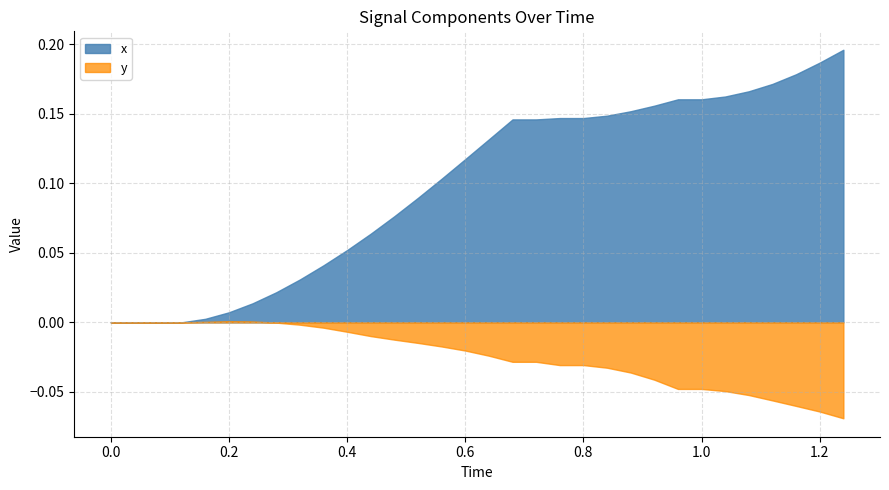

Between 11 and 22, which is larger?

22